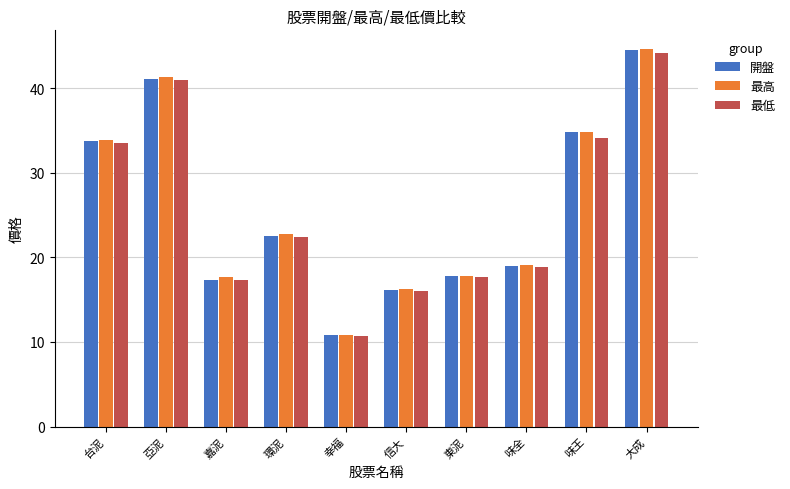

Which series has the widest spread of values?

最高